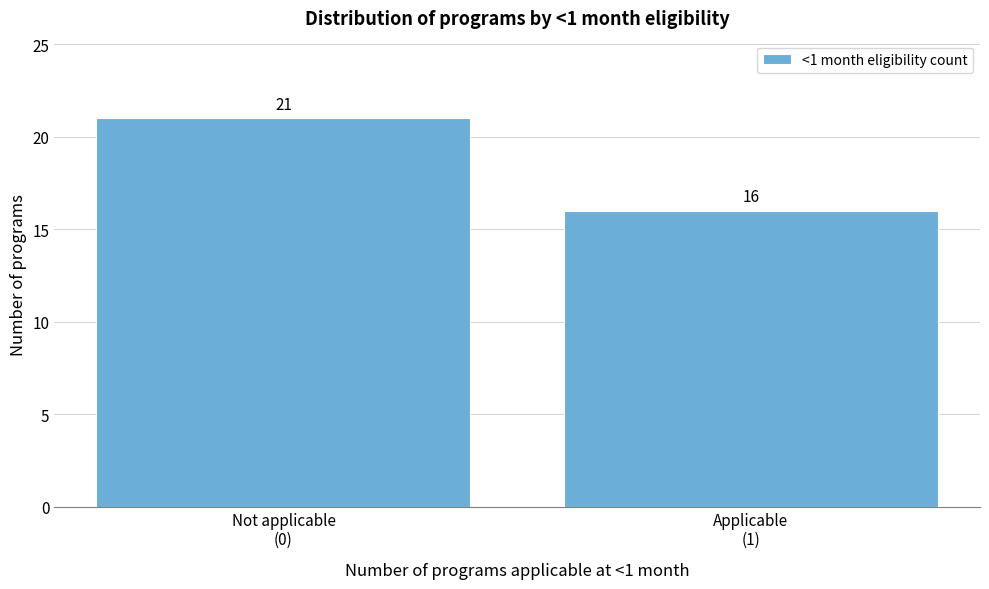

Reading right to left, list all the values displayed in this chart.

16	21